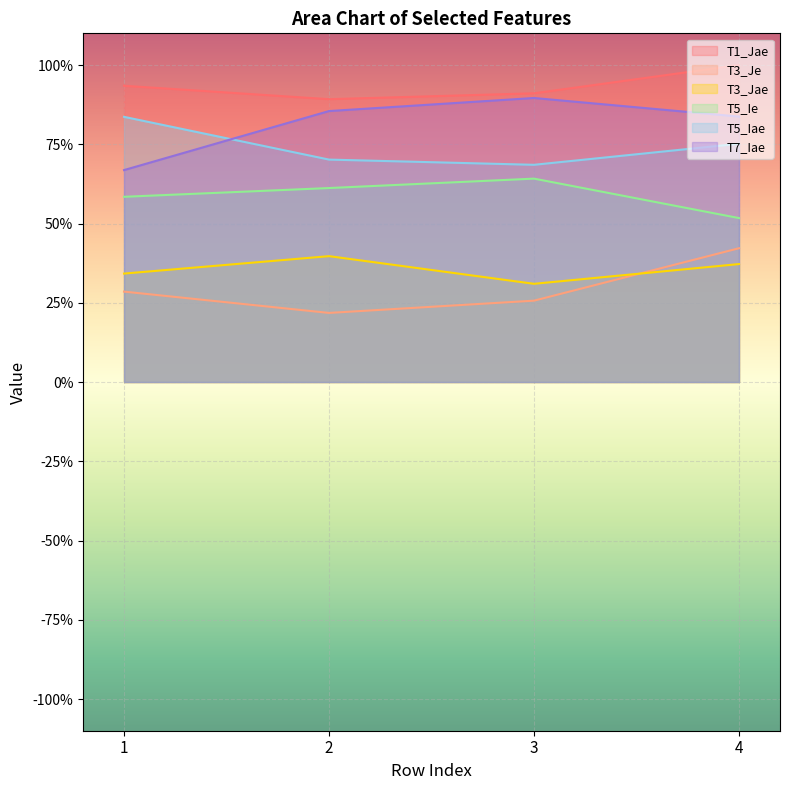

Reading left to right, list all the values displayed in this chart.

T1_Jae: 0.9	0.9	0.9	1.0
T3_Je: 0.3	0.2	0.3	0.4
T3_Jae: 0.3	0.4	0.3	0.4
T5_Ie: 0.6	0.6	0.6	0.5
T5_Iae: 0.8	0.7	0.7	0.8
T7_Iae: 0.7	0.9	0.9	0.8